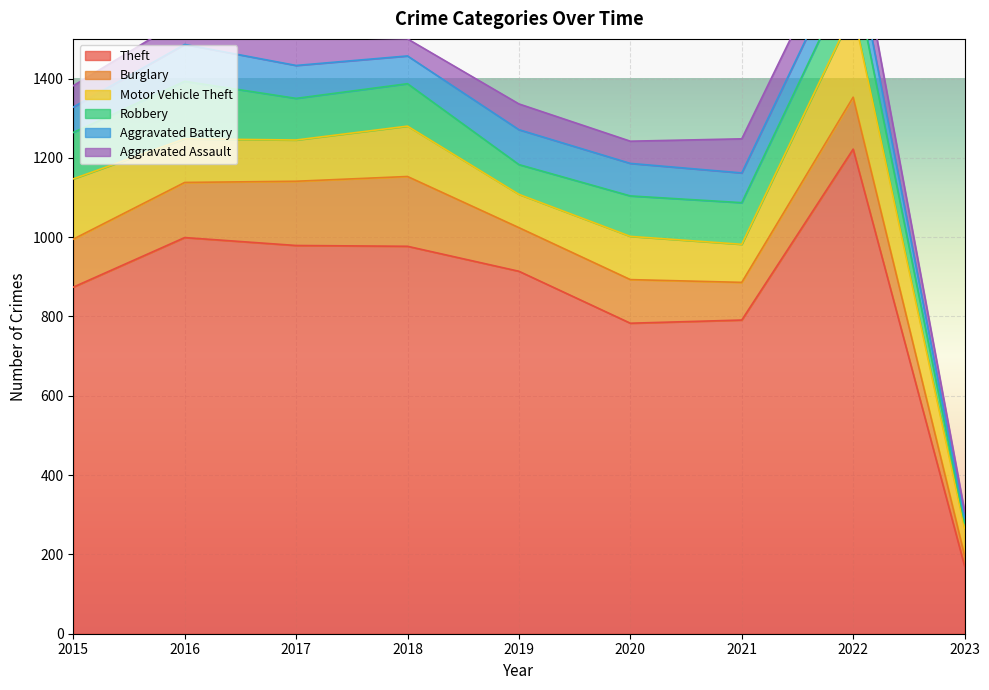

List the labels in order of Burglary value, largest first.

2018, 2017, 2016, 2022, 2015, 2019, 2020, 2021, 2023